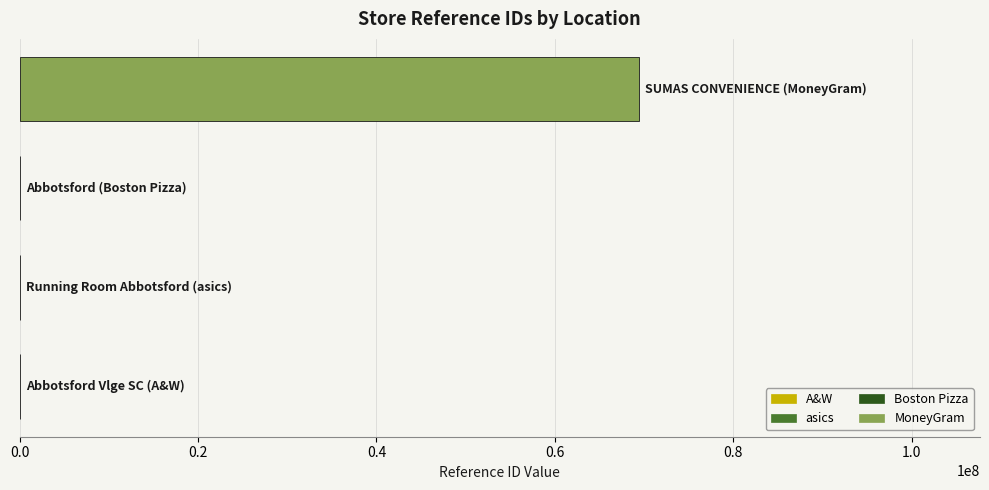

What is the maximum value shown in the chart?

69462715